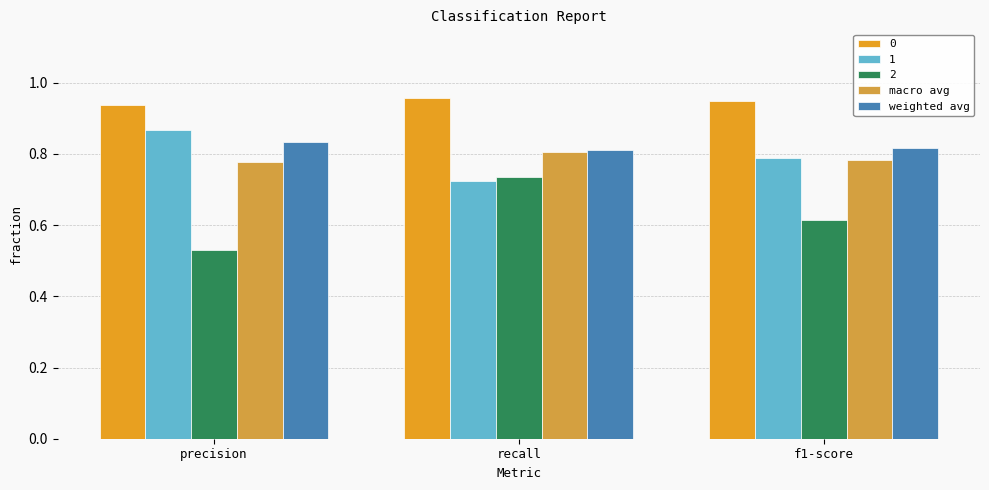

Which series has the largest total across all categories?

0